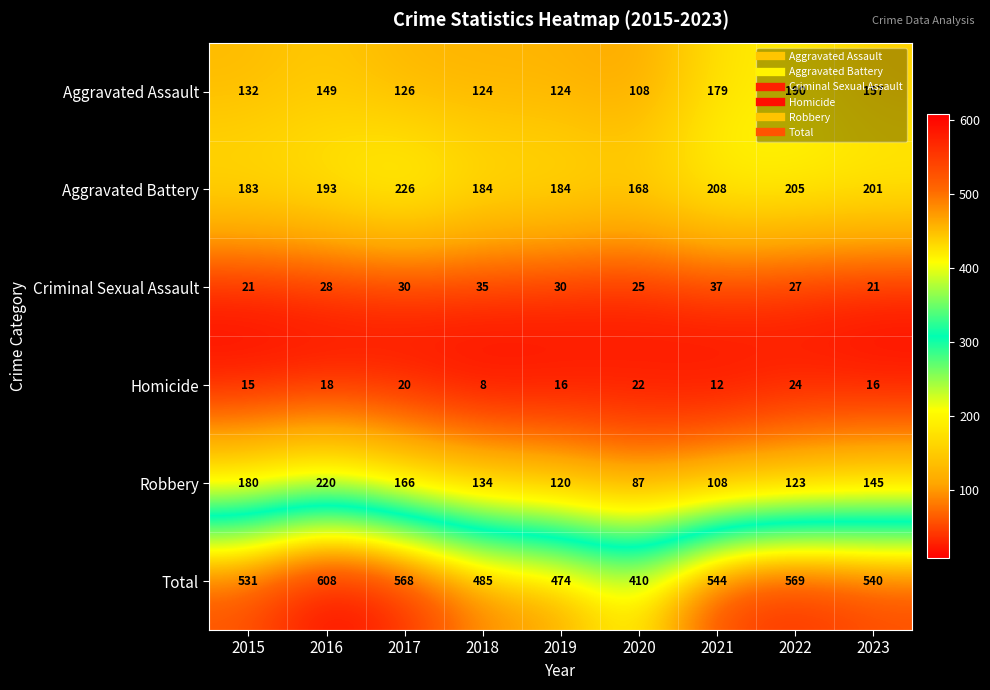

What is the sum of all Criminal Sexual Assault values?

254